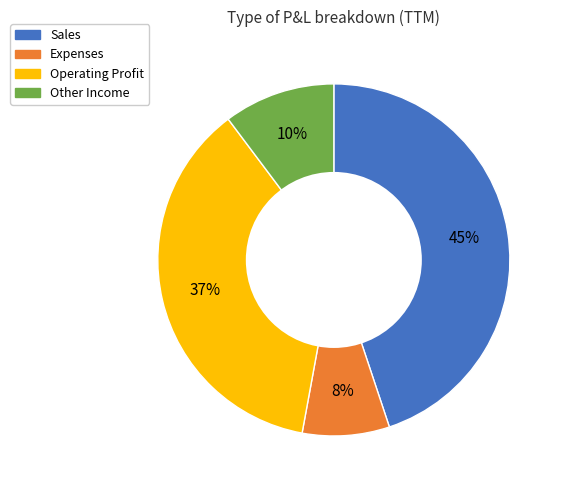

To the nearest percent, what portion does Other Income represent?

10%